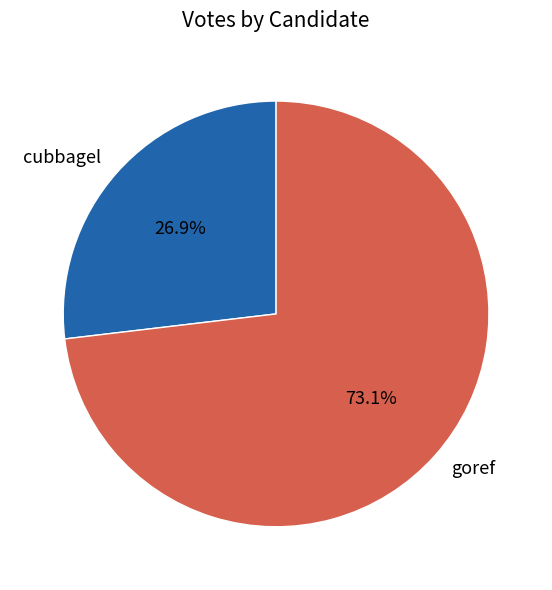

To the nearest percent, what portion does goref represent?

73%